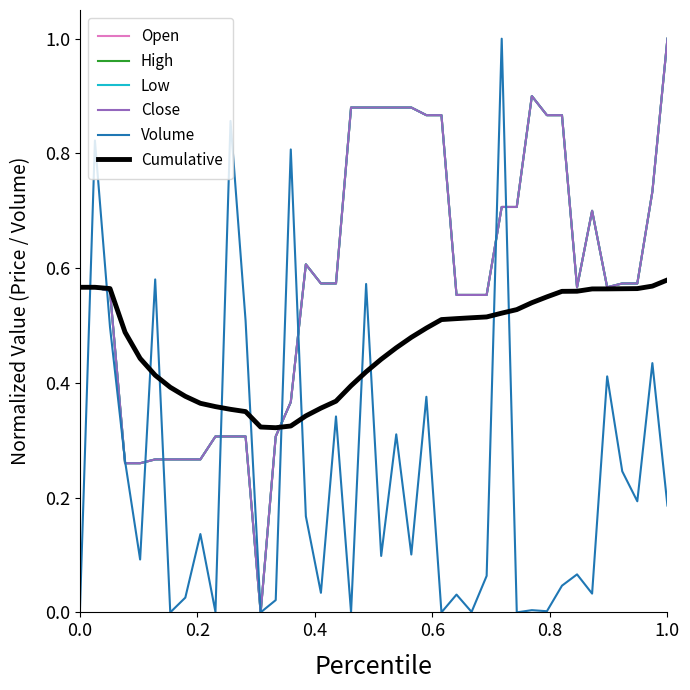

Is this an area chart (filled region under the line)?

No